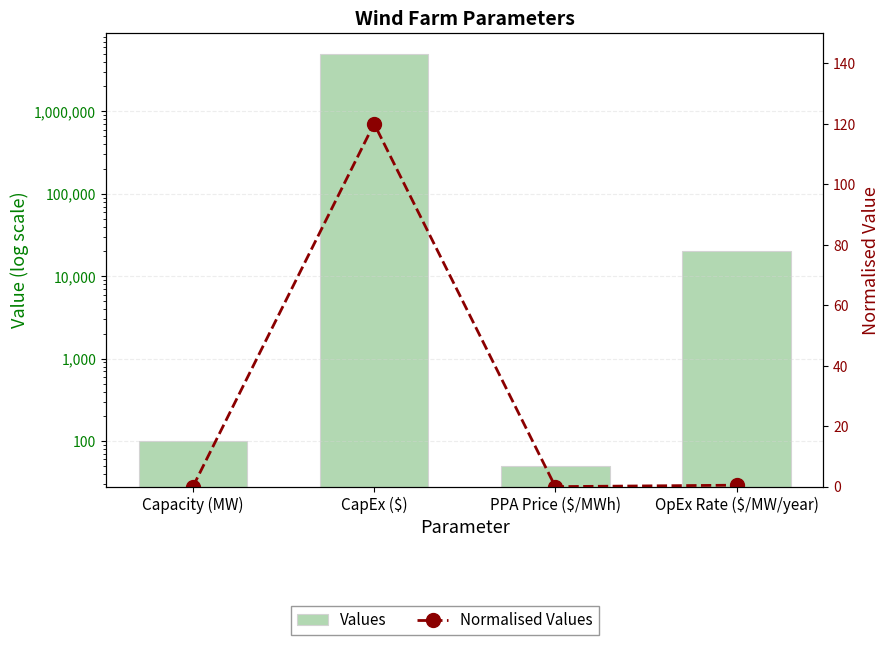

Rank the series by their maximum value, from highest to lowest.

Values, Normalised Values